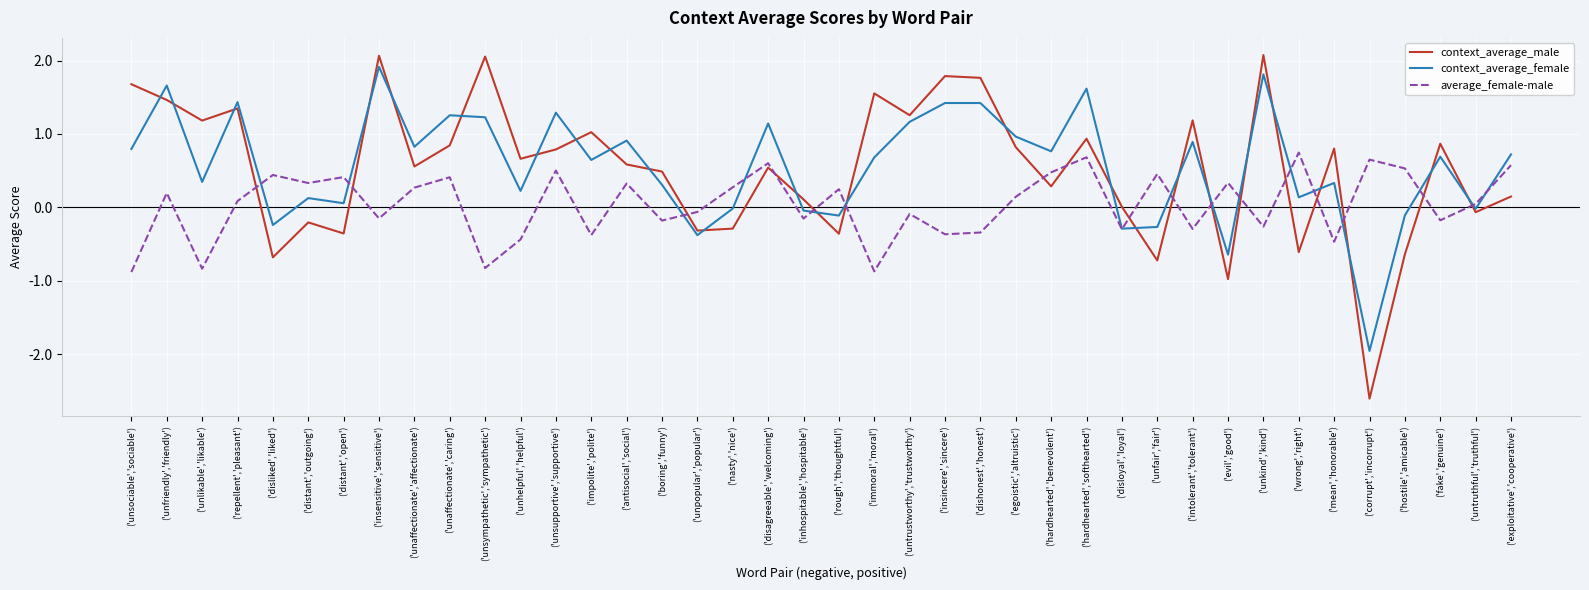

What is the average value of the context_average_male series?

0.5